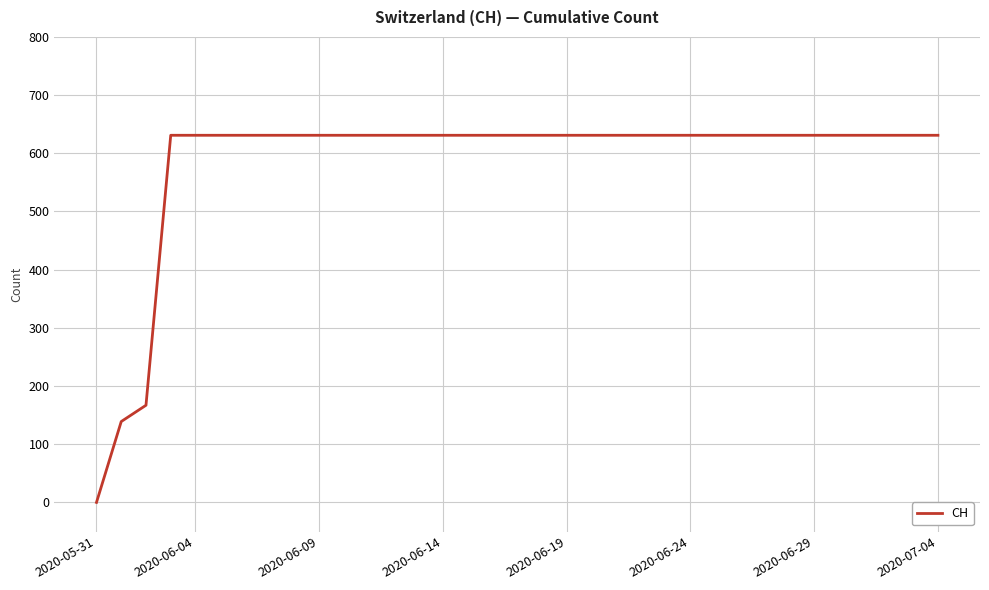

What is the difference between the maximum and minimum values?

631